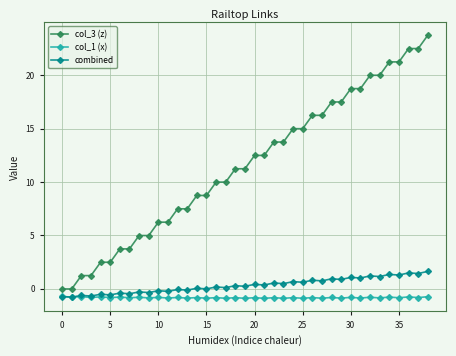

At how many categories does at least one series exceed 22?

3